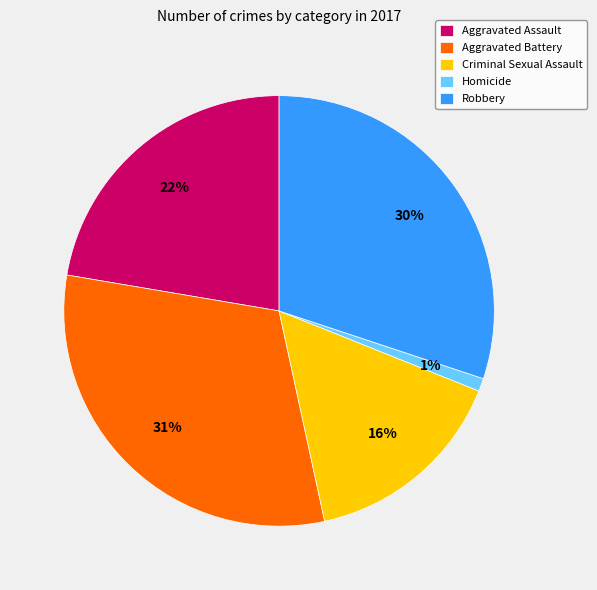

Count the number of slices in the pie.

5